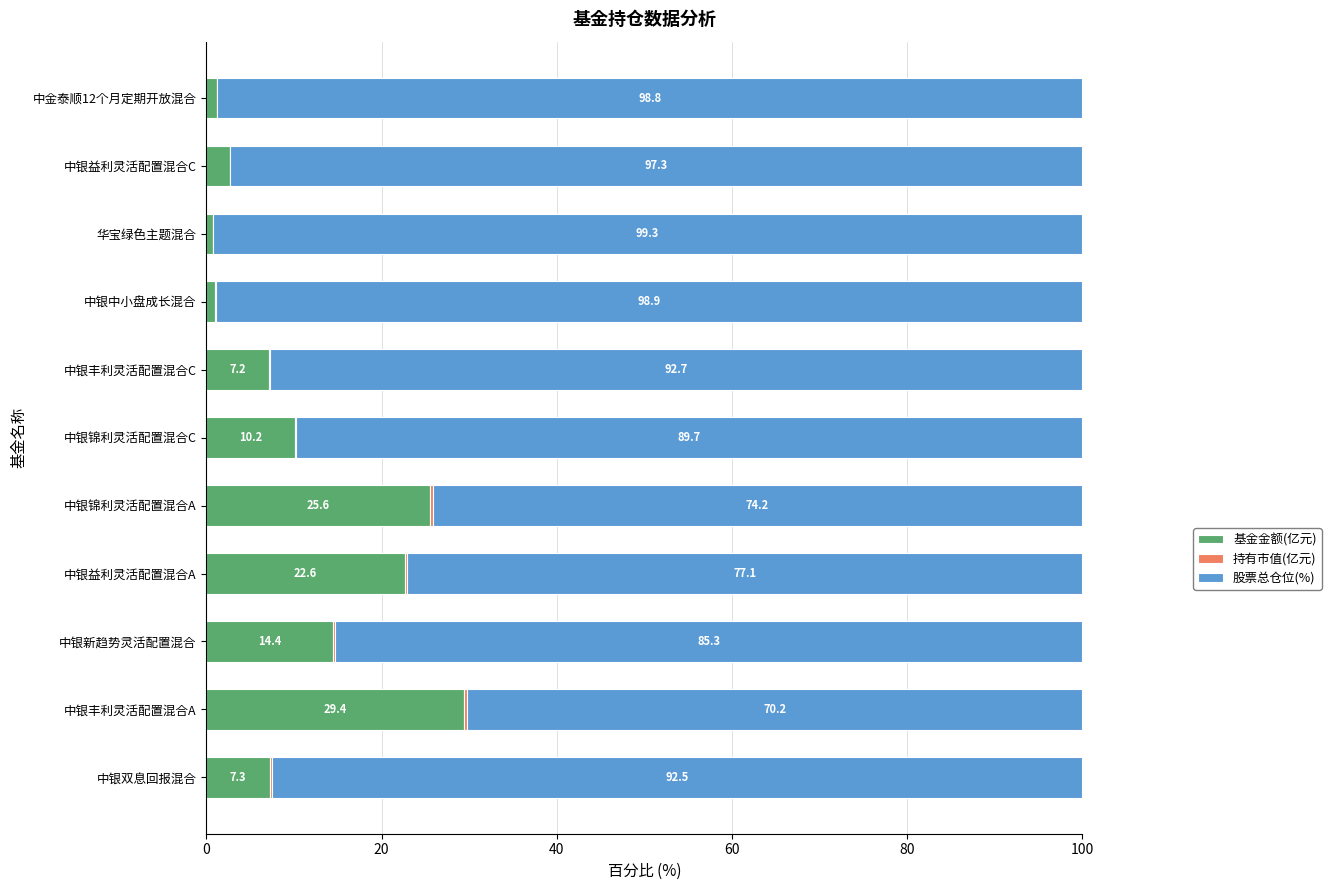

What is the total value across all series at 中金泰顺12个月定期开放混合?

100.0